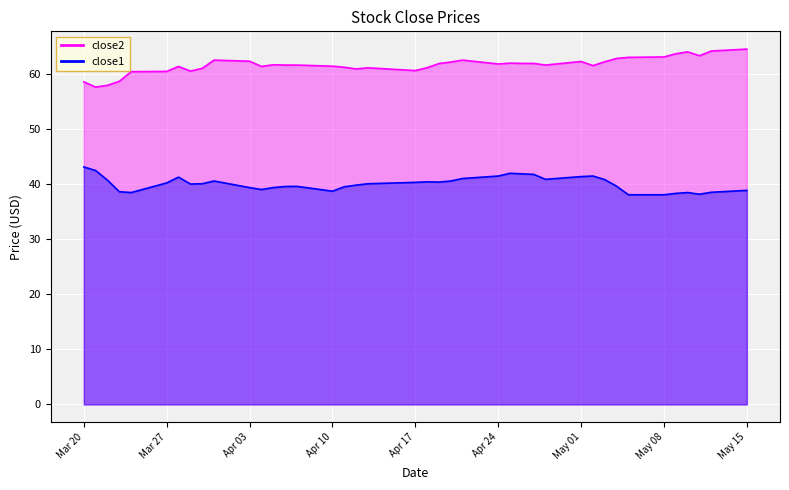

True or false: close2 has more than 0 interior local peaks.

True